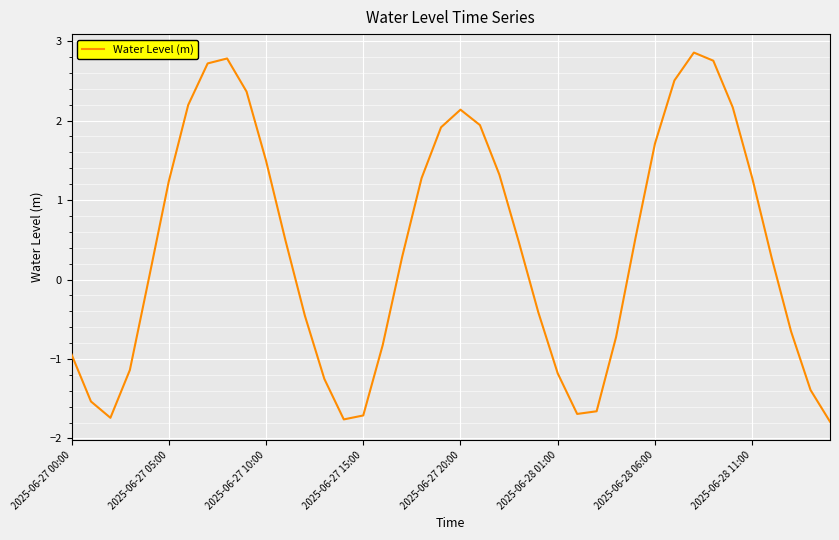

How many lines are shown in the chart?

1